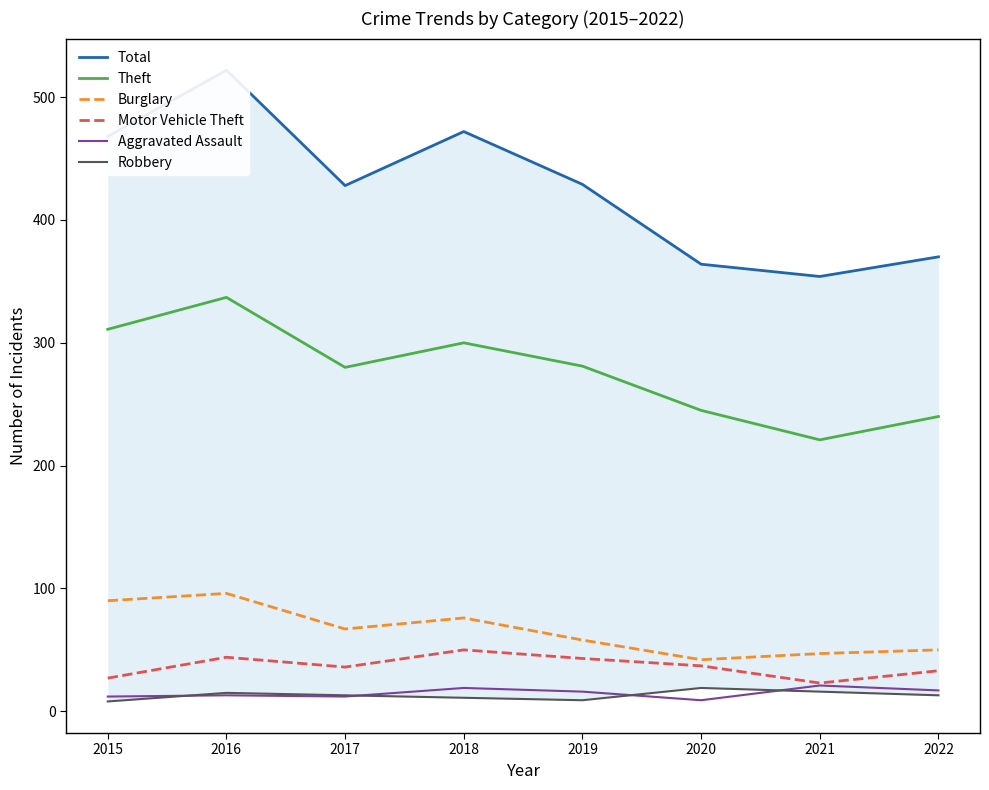

The value of Motor Vehicle Theft at 2017 is 17. True or false?

False